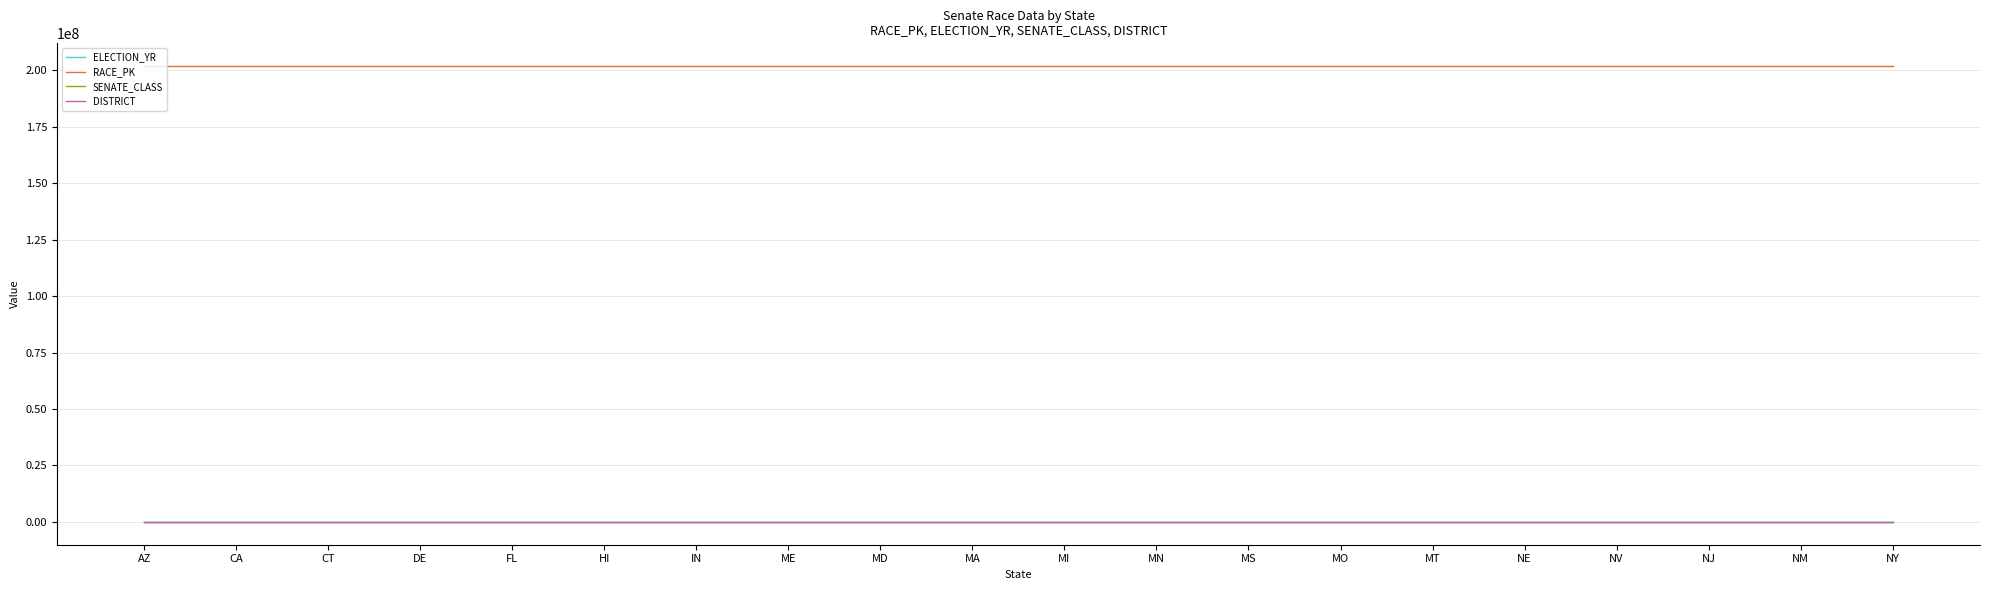

True or false: RACE_PK and DISTRICT cross at least once.

False